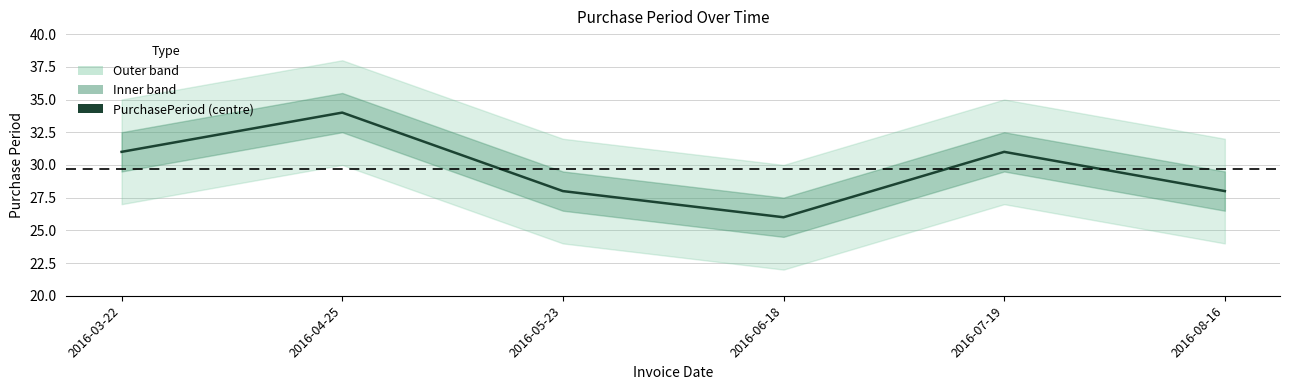

What is the value of the 6th point from the left?

28